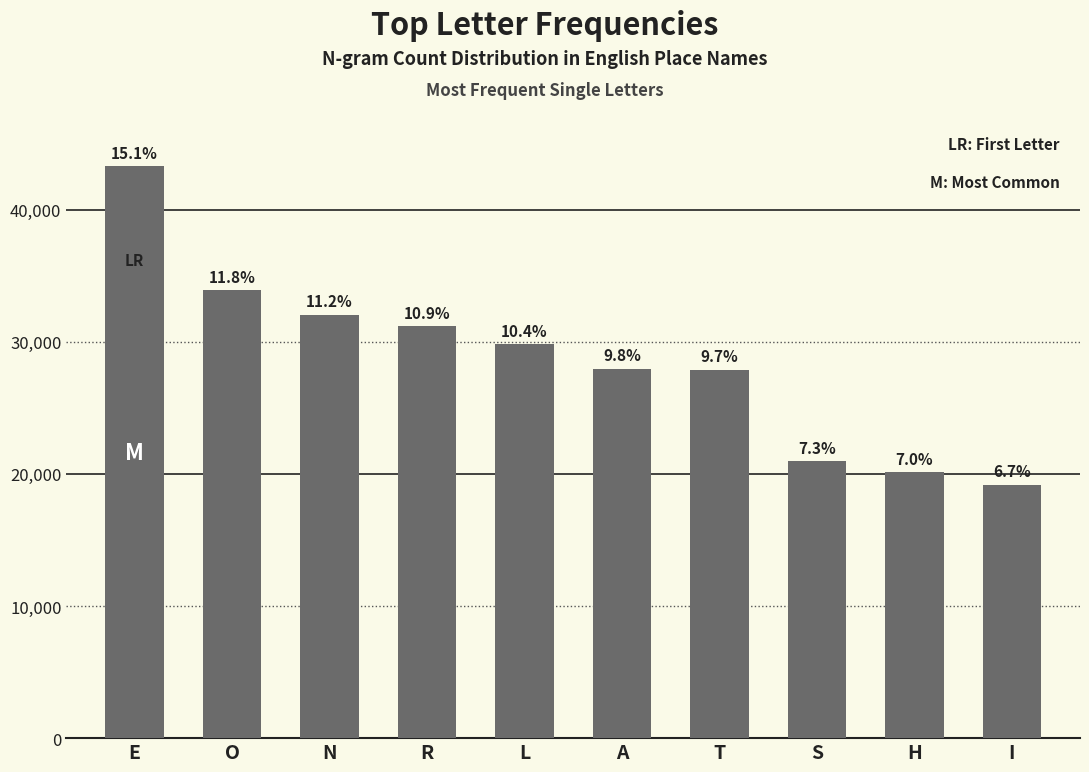

What is the change in value from N to H?

-11924